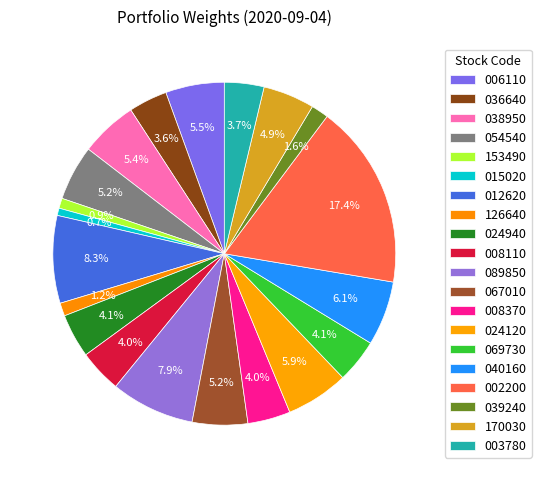

Rank the categories by value from highest to lowest.

002200, 012620, 089850, 040160, 024120, 006110, 038950, 067010, 054540, 170030, 024940, 069730, 008110, 008370, 003780, 036640, 039240, 126640, 153490, 015020